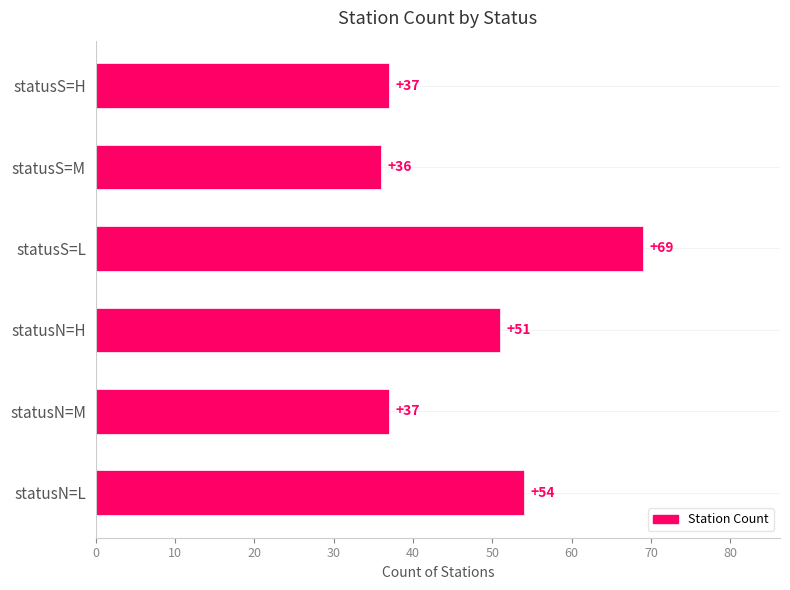

The value at statusN=L is 54. True or false?

True